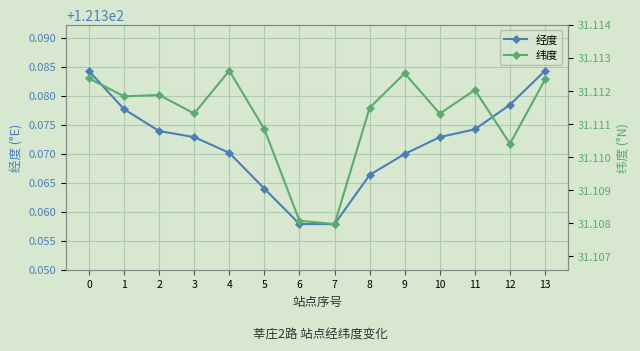

Rank the series at 0 from highest to lowest value.

经度, 纬度